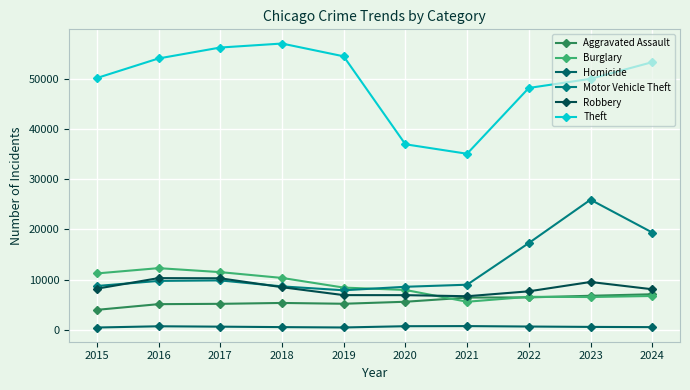

The value of Aggravated Assault at 2019 is 2363. True or false?

False